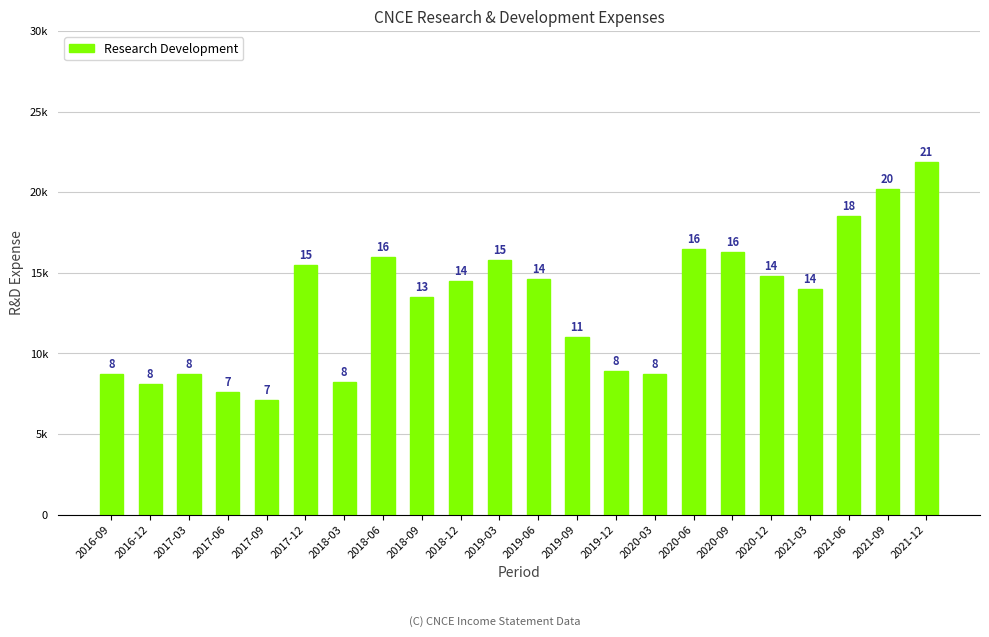

Where does the data first go above 14500?

2017-12